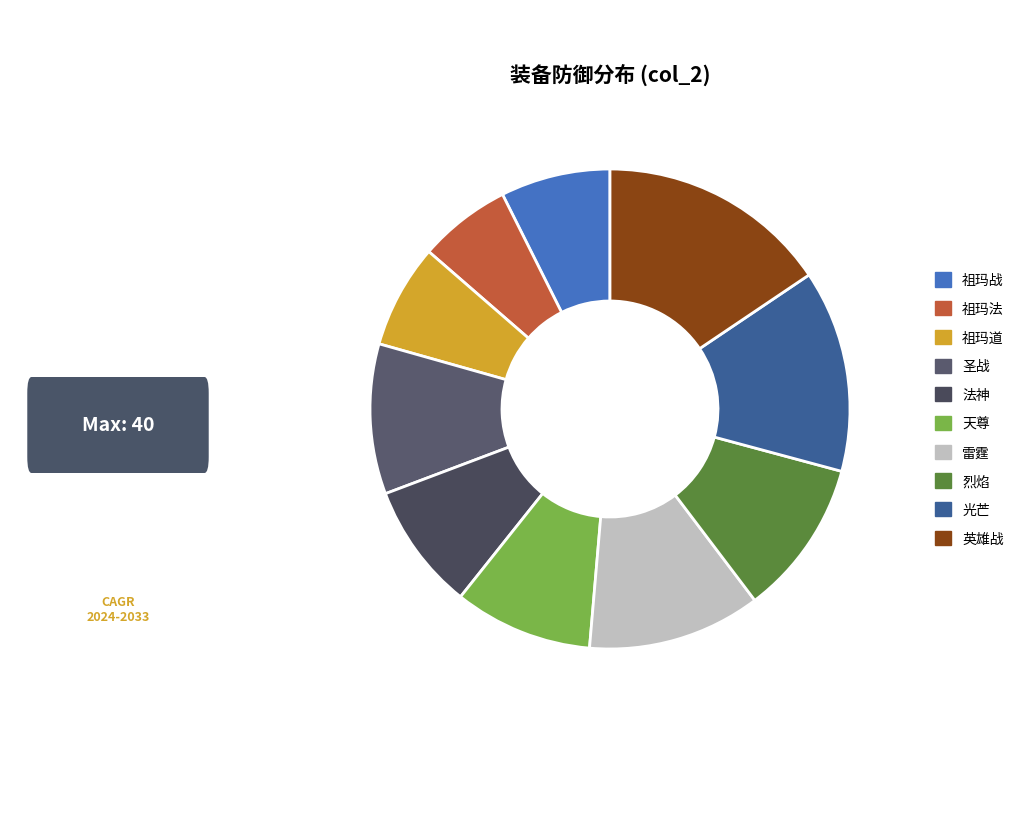

Rank the categories by value from highest to lowest.

英雄战, 光芒, 雷霆, 烈焰, 圣战, 天尊, 法神, 祖玛战, 祖玛道, 祖玛法